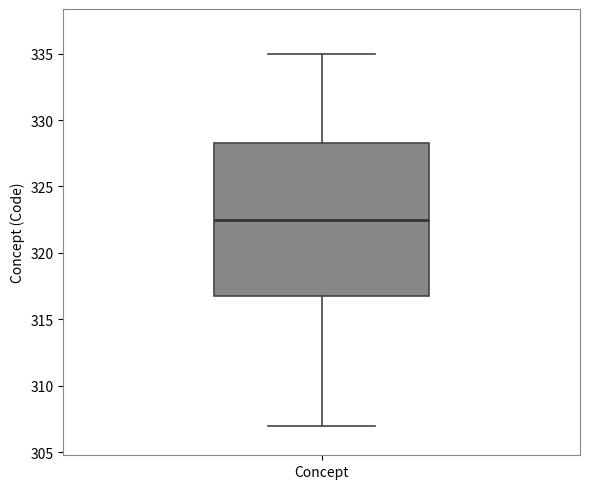

Where does the upper whisker of the box for Concept end on the y-axis? The values are not printed on the chart, so give them approximately, as read against the axis.

335.0